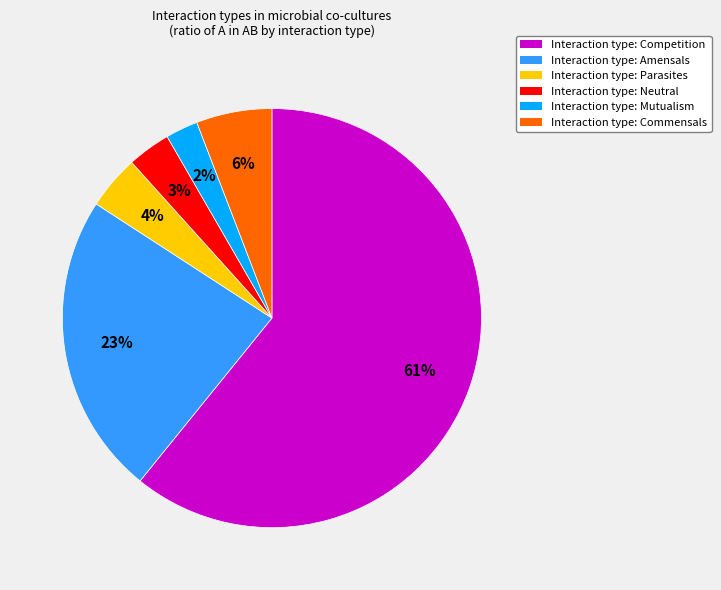

To the nearest percent, what is the average slice percentage?

17%